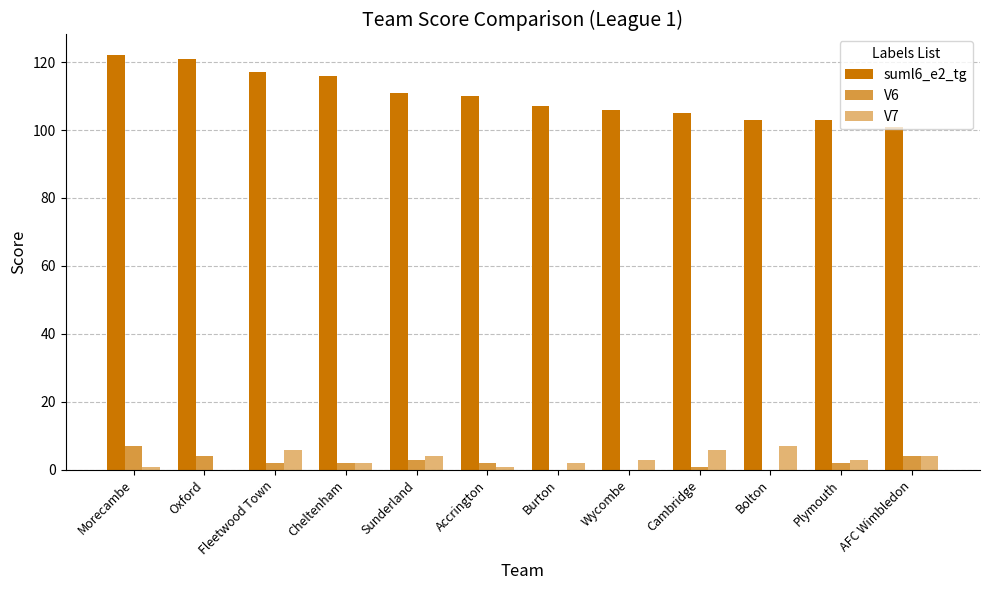

Are the bars grouped side by side (vs. stacked)?

Yes